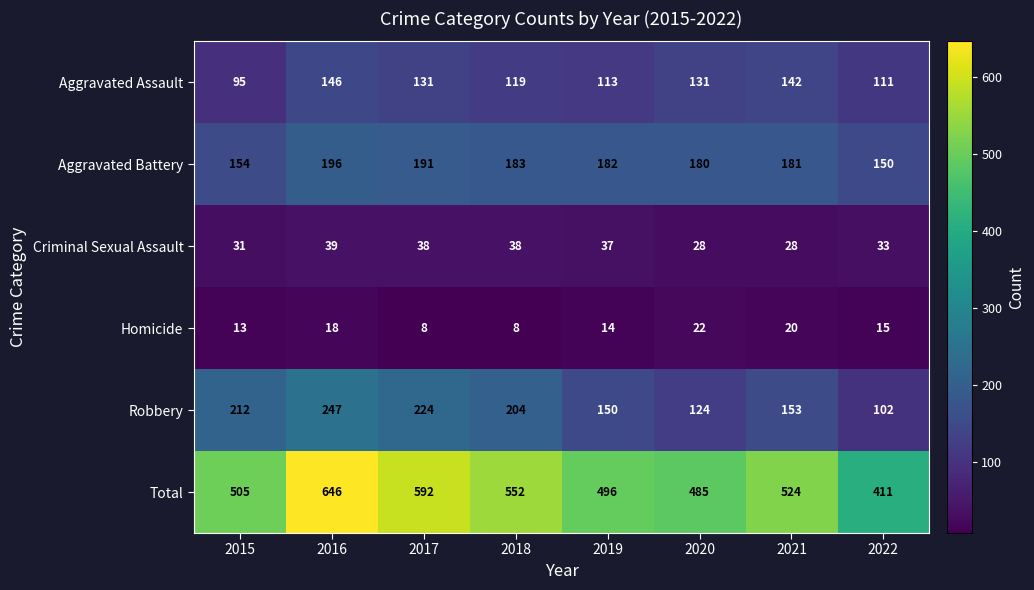

At which label does Total reach its peak?

2016